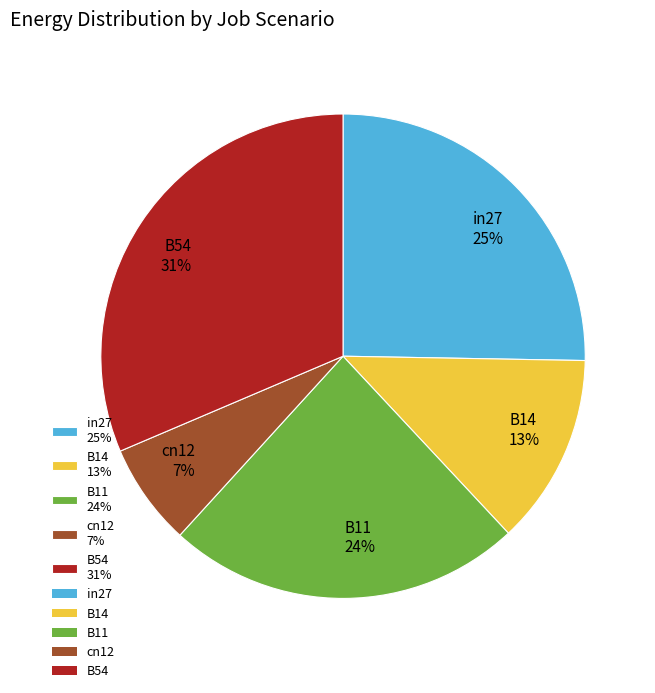

Does B54 account for over 50% of the chart?

No